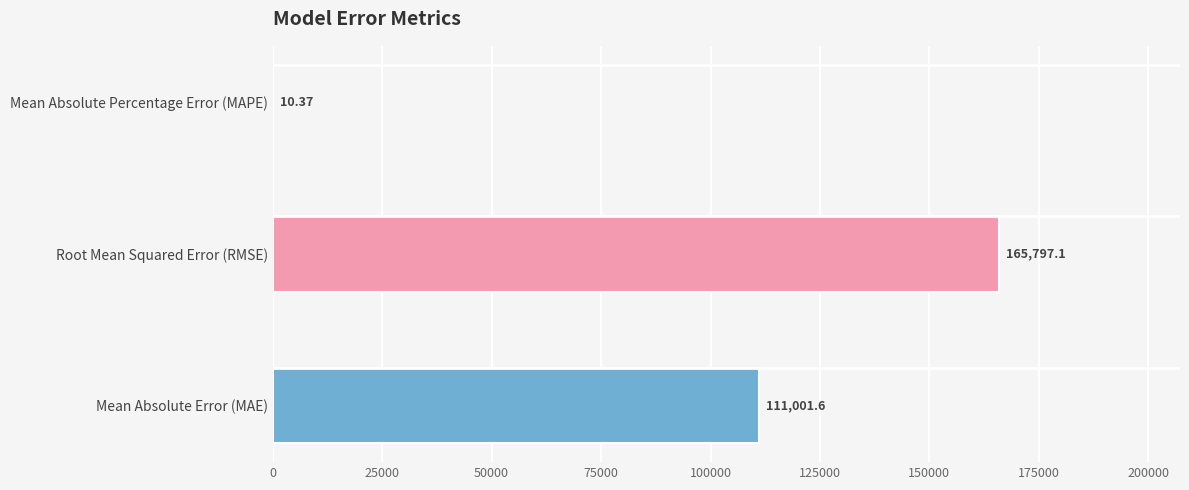

Are the bars horizontal?

Yes